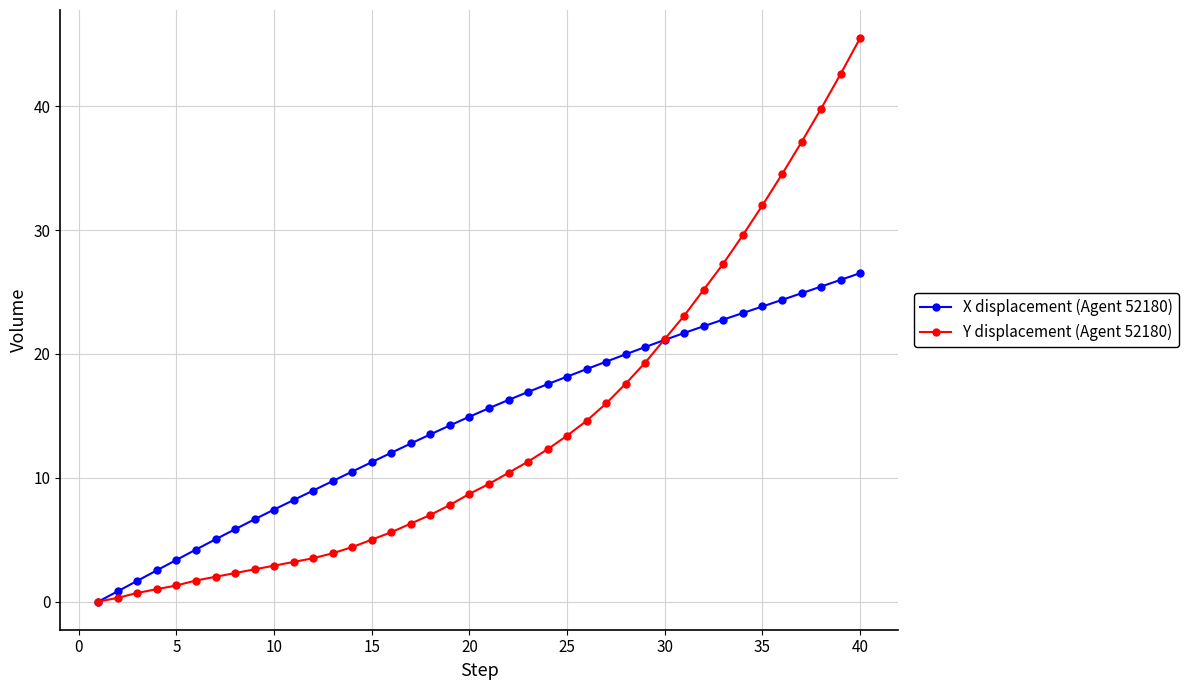

What is the value of the Y displacement (Agent 52180) point at the 30th from the left?

21.2